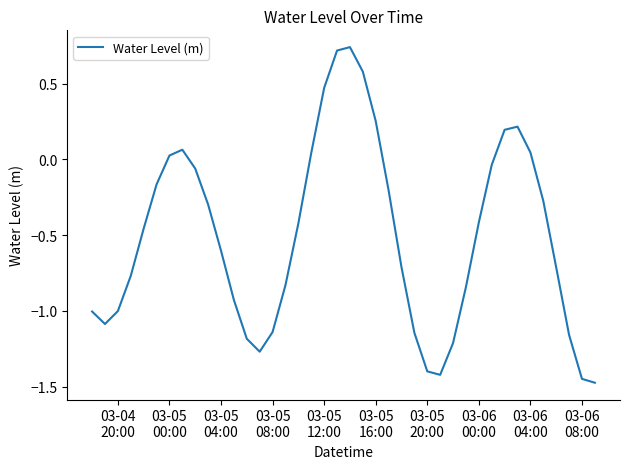

What is the difference between the maximum and minimum values?

2.2